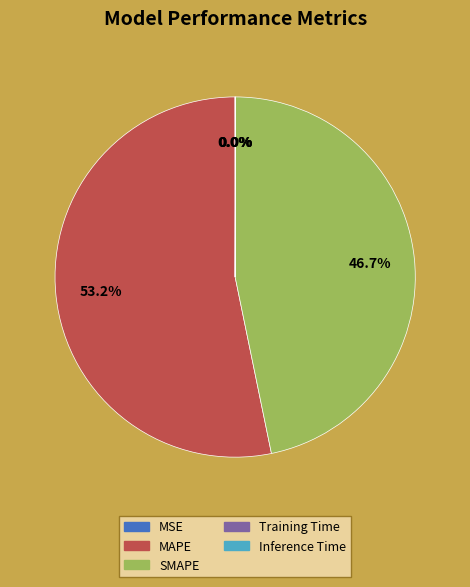

Is it true that SMAPE is 47% of the pie?

True